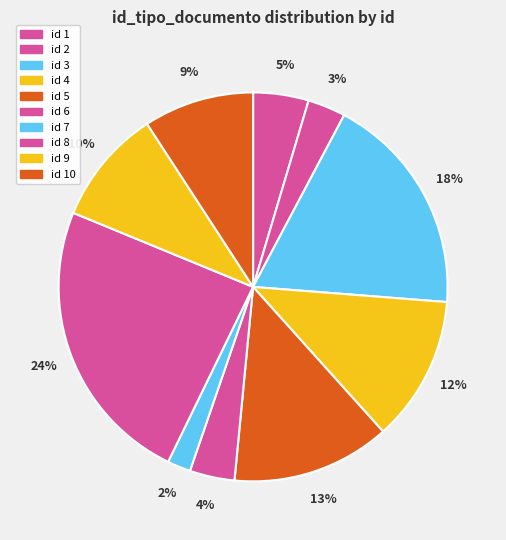

Count the number of slices in the pie.

10